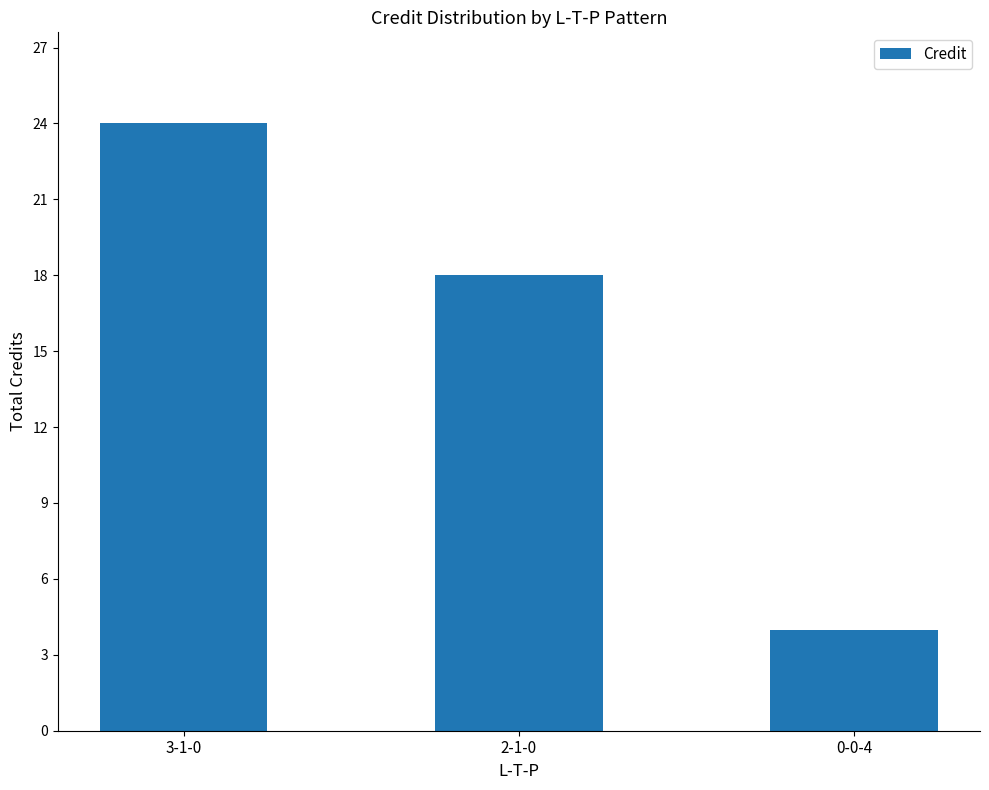

What is the label of the 1st bar from the left?

3-1-0